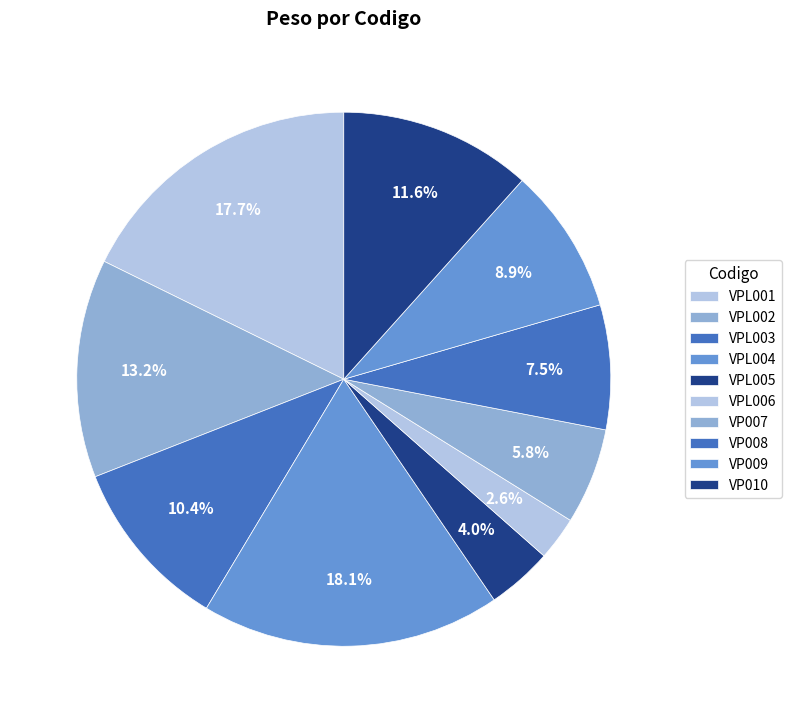

Is there a majority slice in this chart?

No